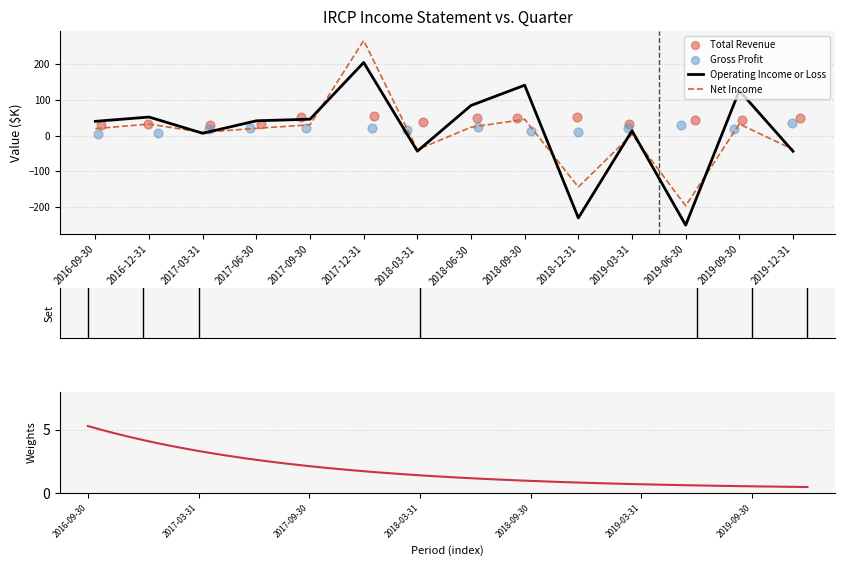

Which series contains the lowest Y value?

Operating Income or Loss